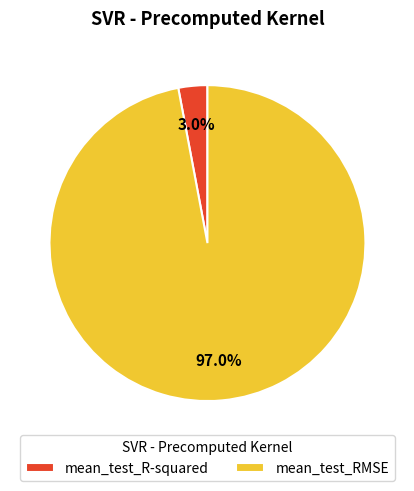

To the nearest percent, what is the difference between the mean_test_RMSE and mean_test_R-squared slice percentages?

94%